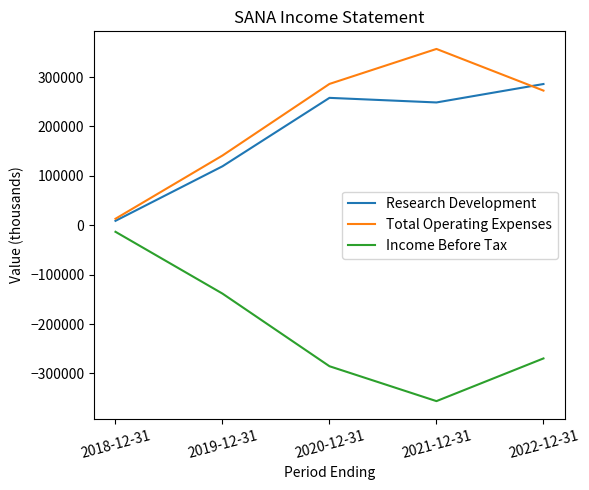

What is the total value across all series at 2018-12-31?

9000